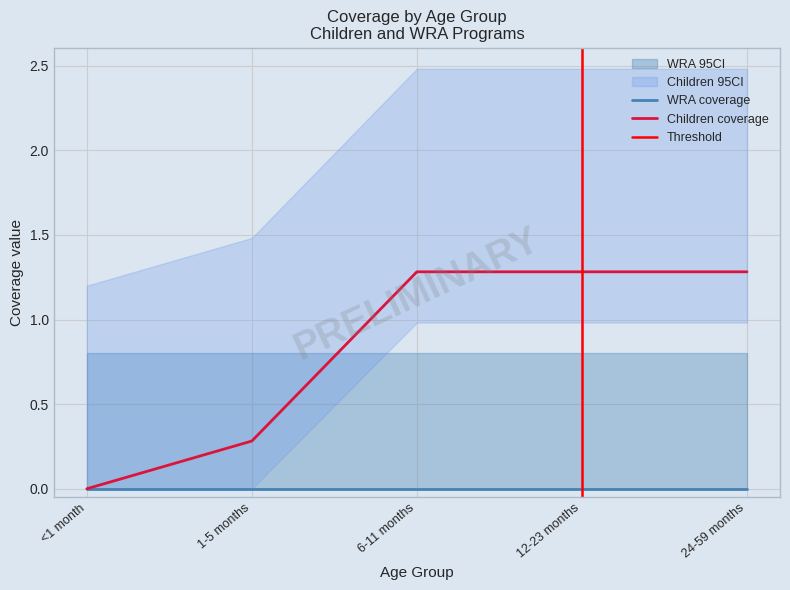

The value of WRA coverage at 24-59 months is 0.0. True or false?

True